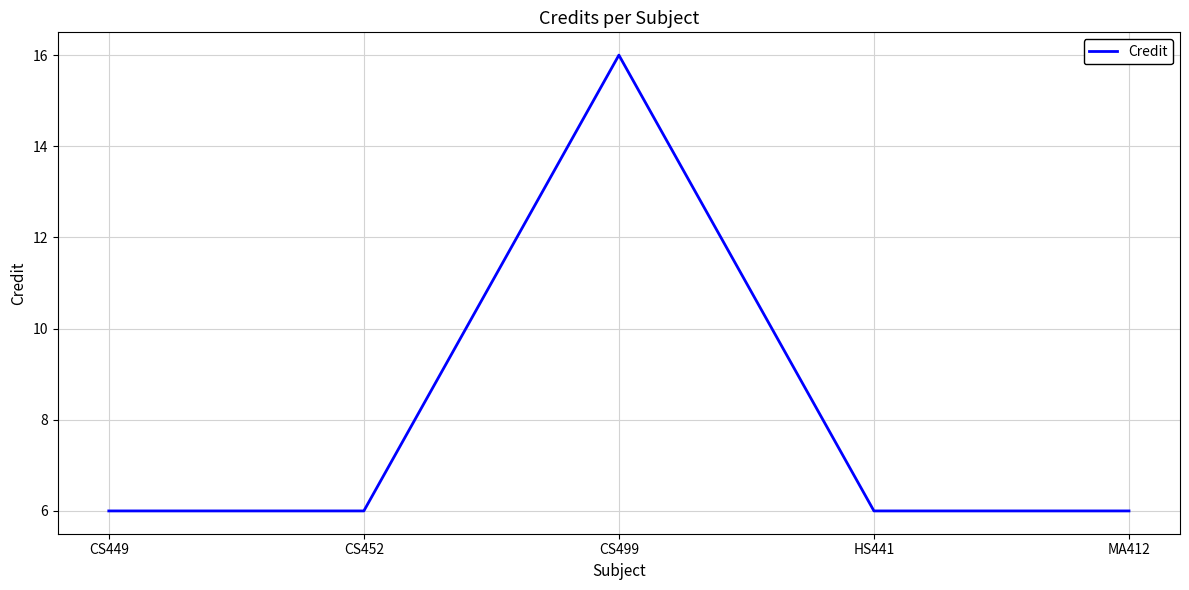

Where is the first local maximum?

CS499